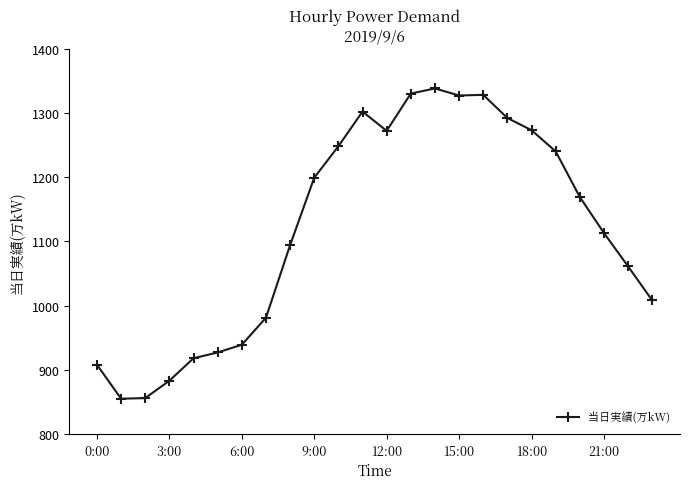

What is the sum of all values?

26861